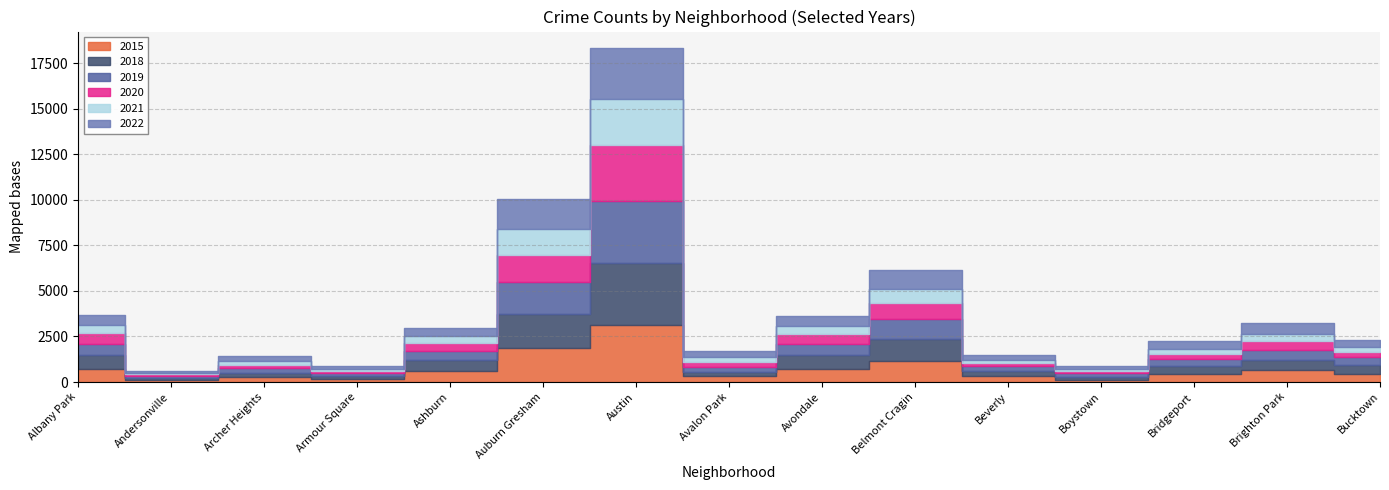

At which category does 2015 reach its first local valley?

Andersonville